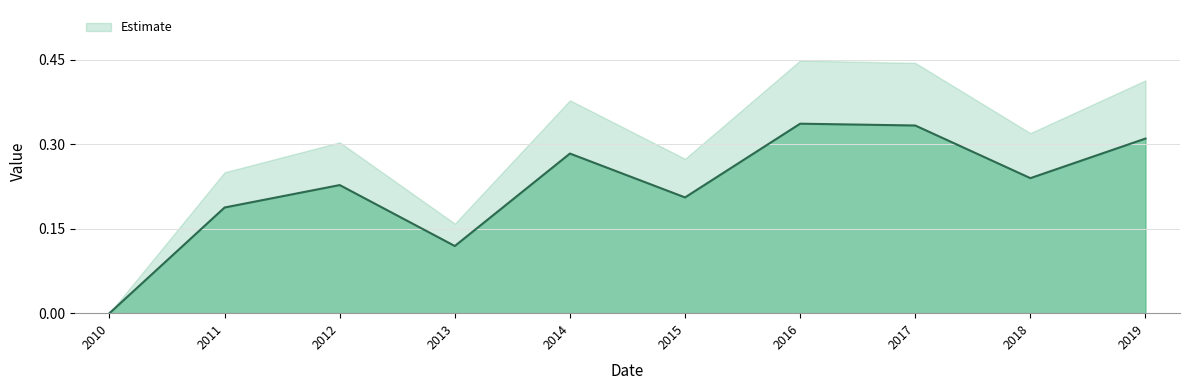

Rank the categories by value from lowest to highest.

2010, 2013, 2011, 2015, 2012, 2018, 2014, 2019, 2017, 2016